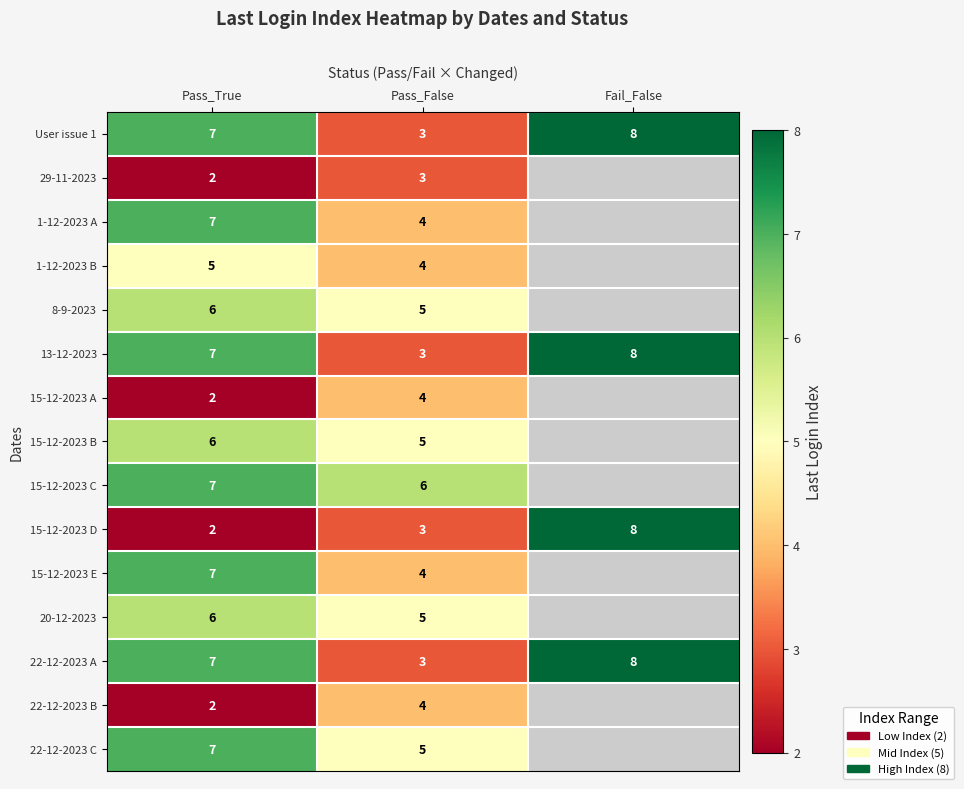

At how many categories does at least one series exceed 4?

3